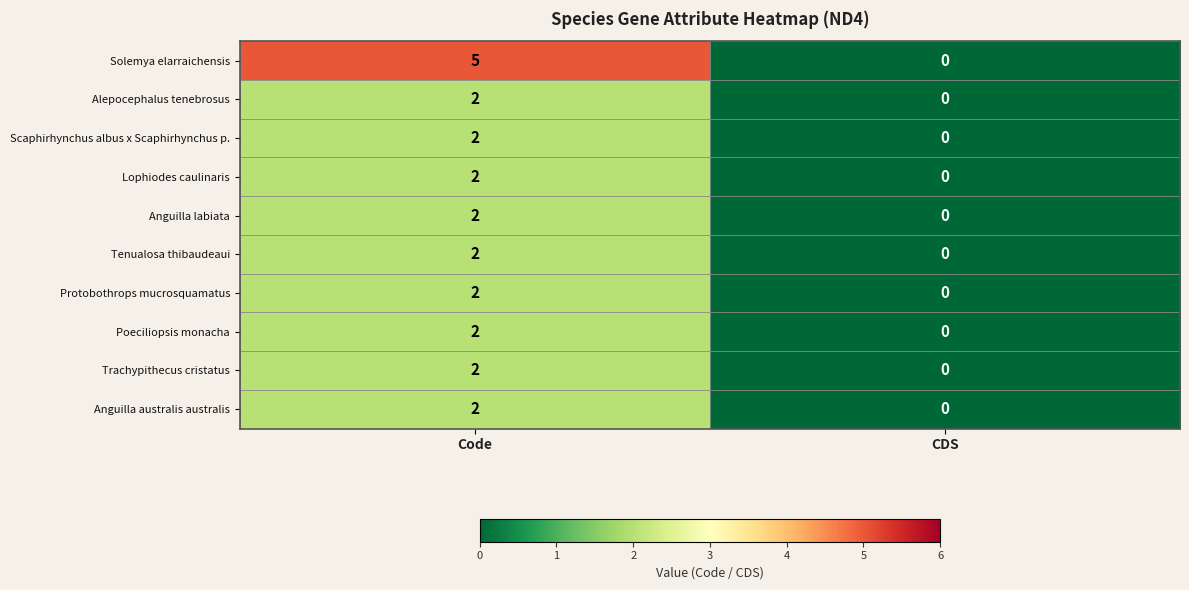

What is the difference between the Solemya elarraichensis values at Code and CDS?

5